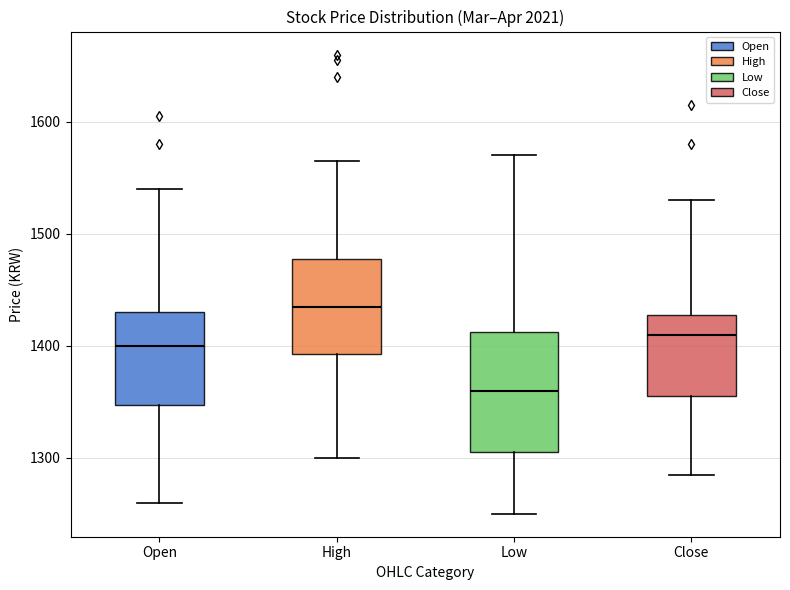

Which box has the lowest median line?

Low